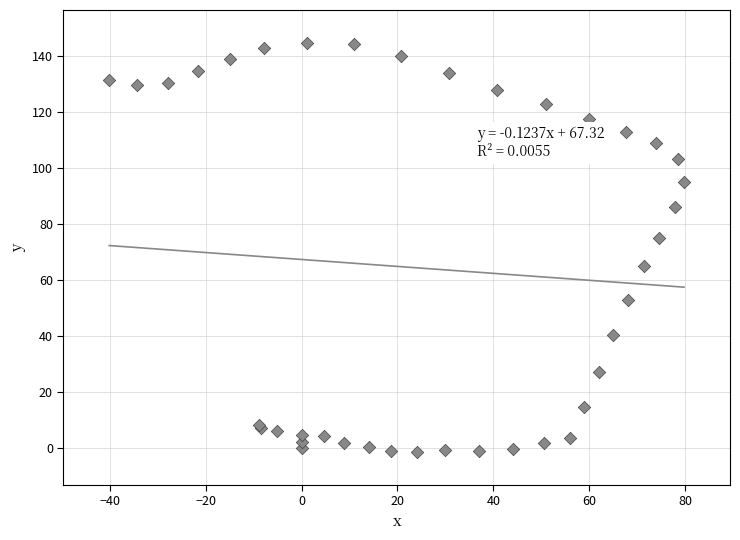

What Y value in the scatter plot is closest to 71?

75.0